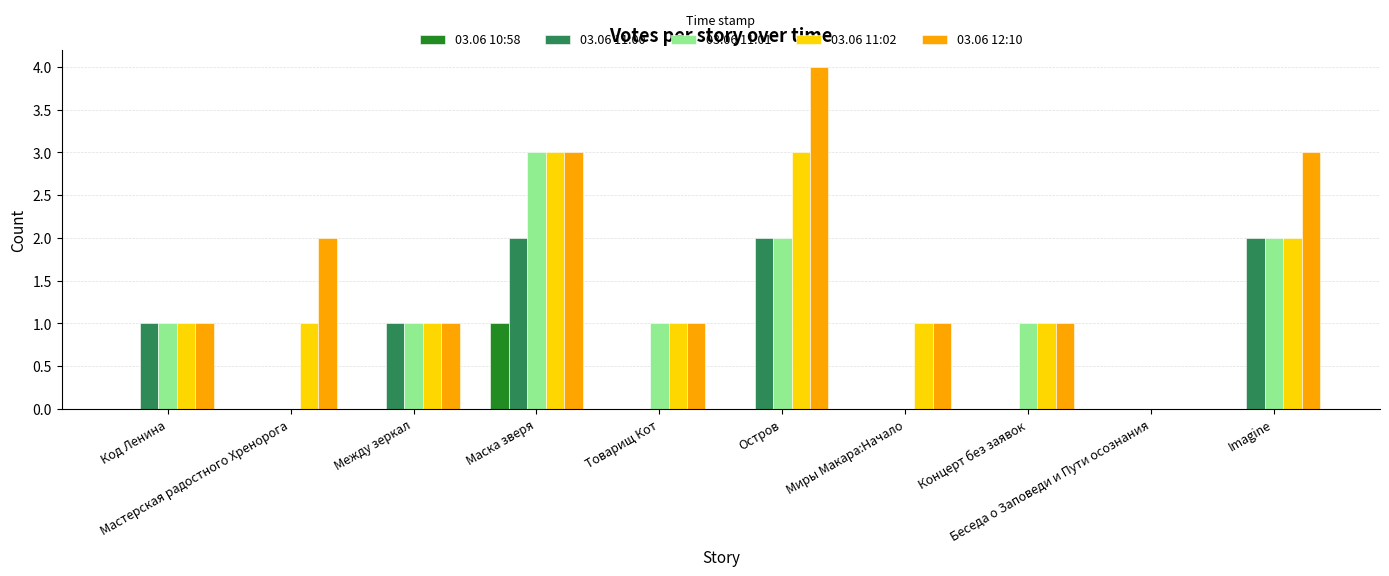

What is the sum of all 03.06 12:10 values?

17